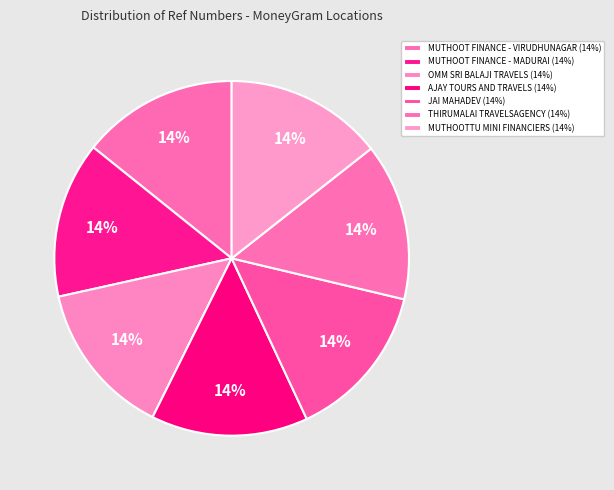

To the nearest percent, what percentage of the pie is JAI MAHADEV?

14%